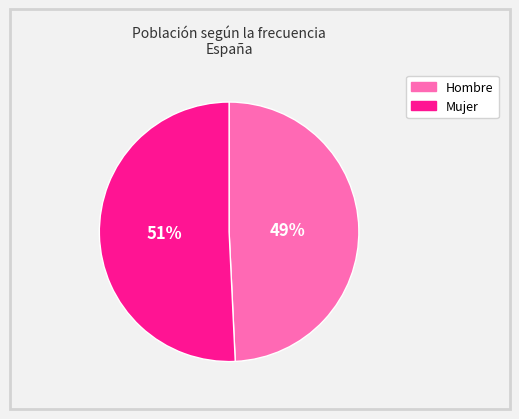

Does any single category account for the majority?

Yes